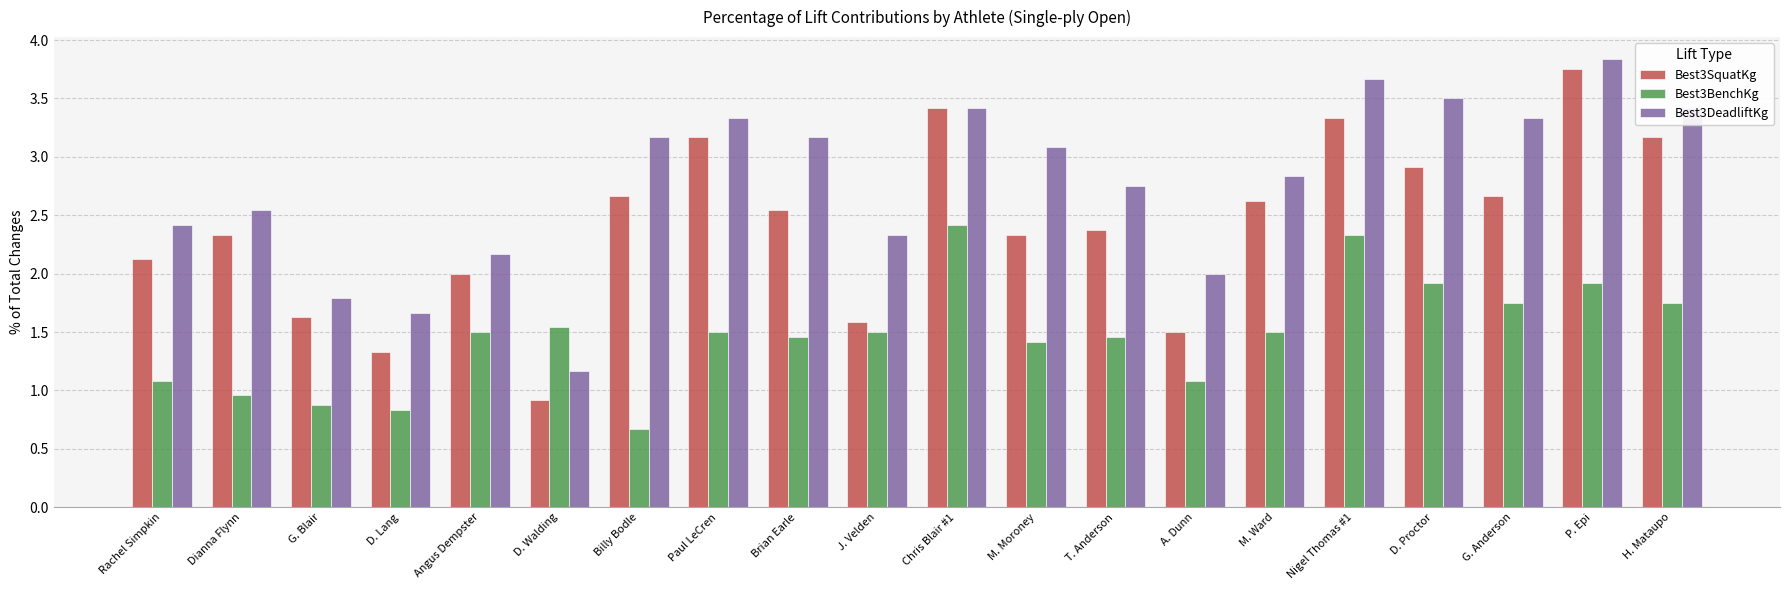

At Rachel Simpkin, list the series in order from largest to smallest.

Best3DeadliftKg, Best3SquatKg, Best3BenchKg